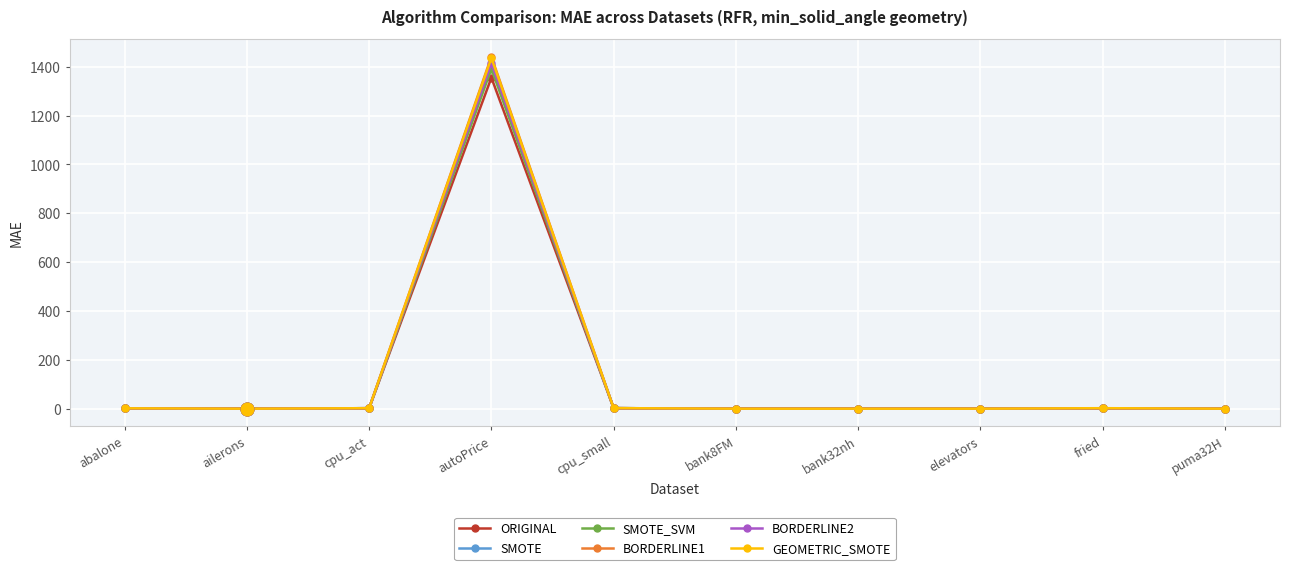

What value does the SMOTE_SVM series have at abalone?

1.6